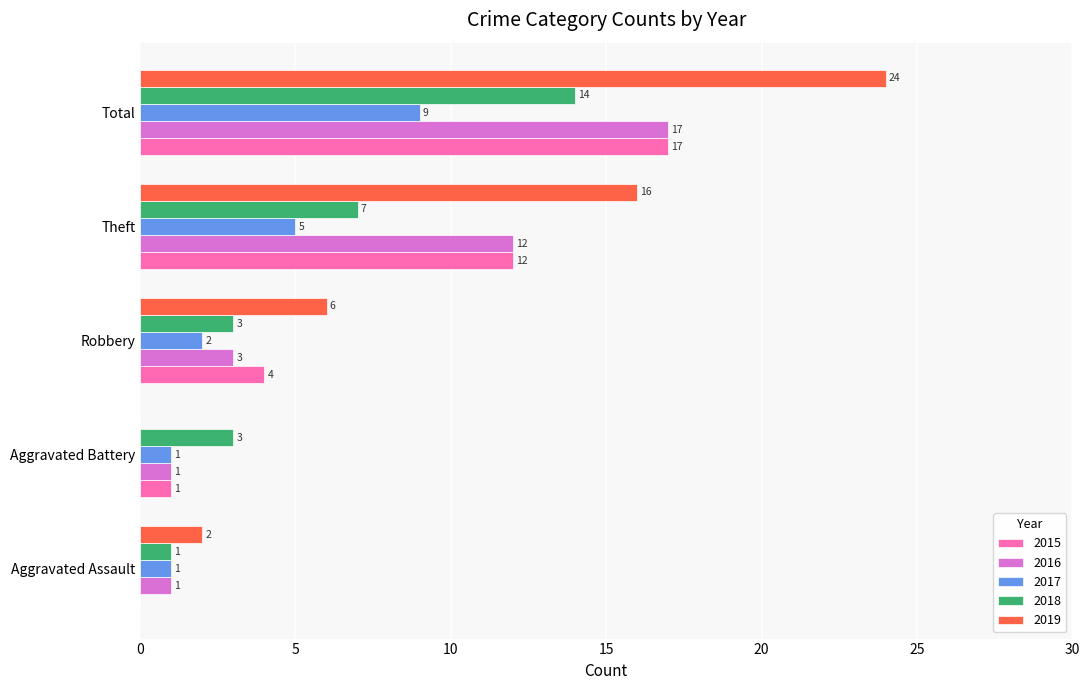

The 2016 series shows 17 at Total. True or false?

True